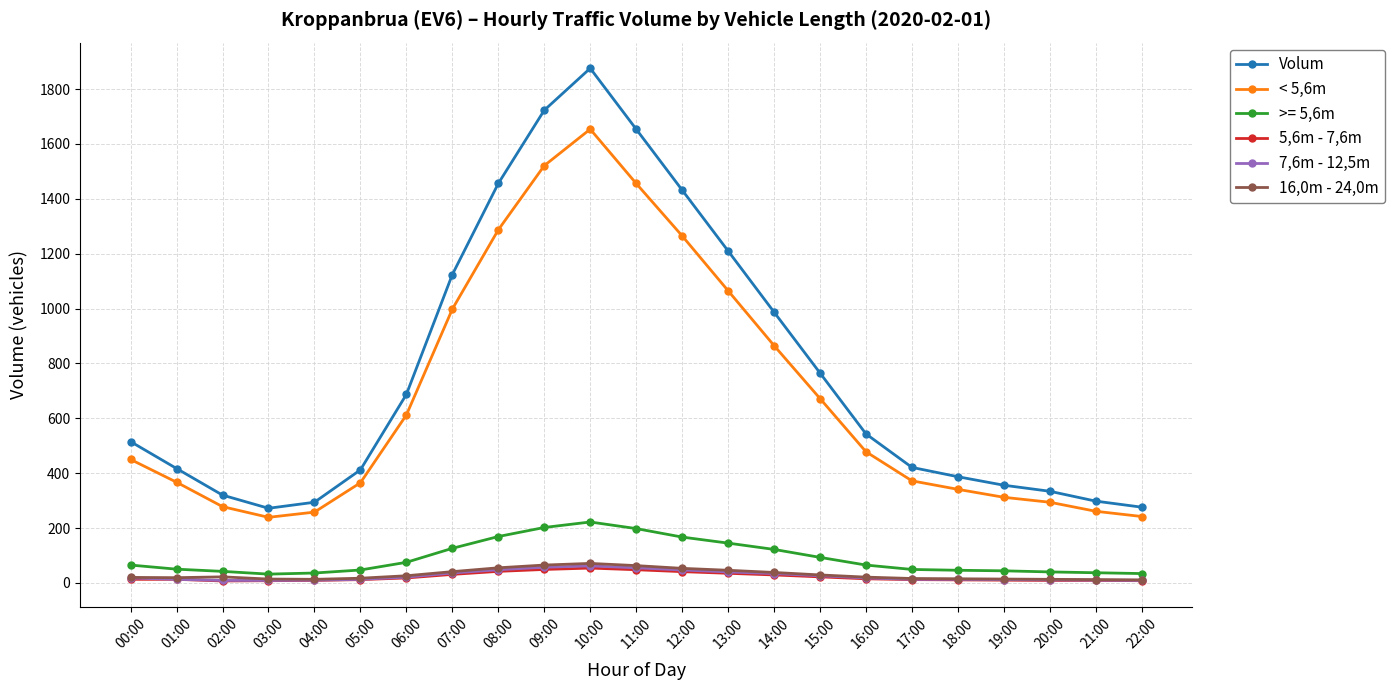

True or false: < 5,6m and 16,0m - 24,0m cross at least once.

False